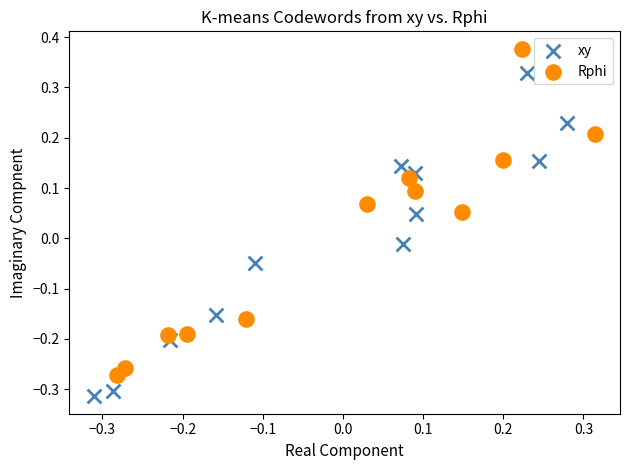

Which series has the largest Y range (max minus min)?

Rphi